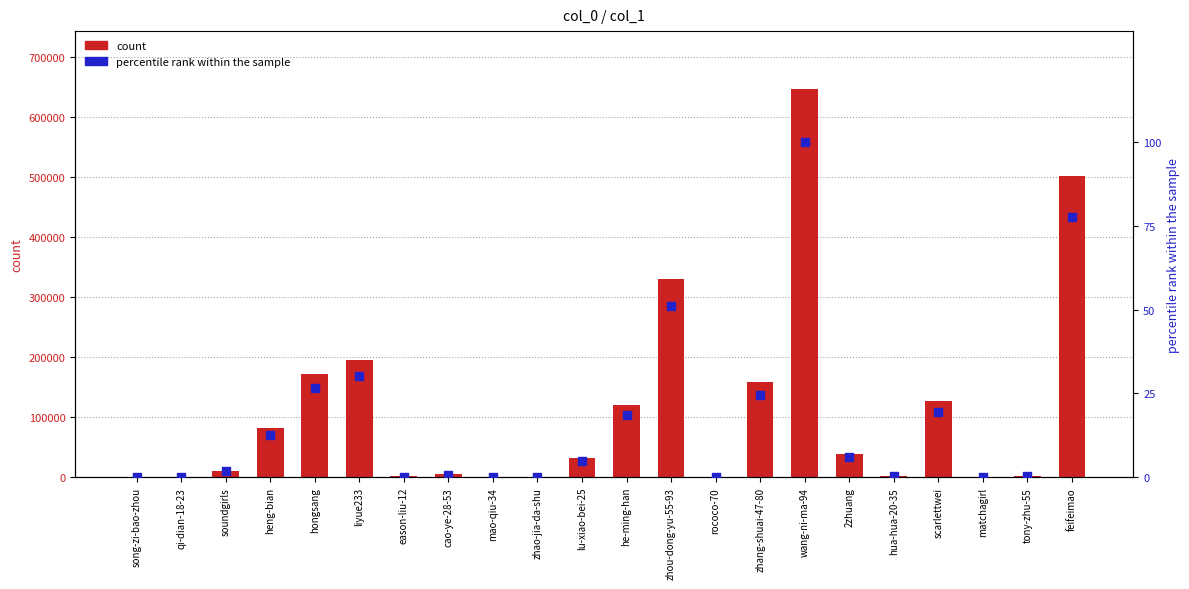

At how many categories does at least one series exceed 133441?

6